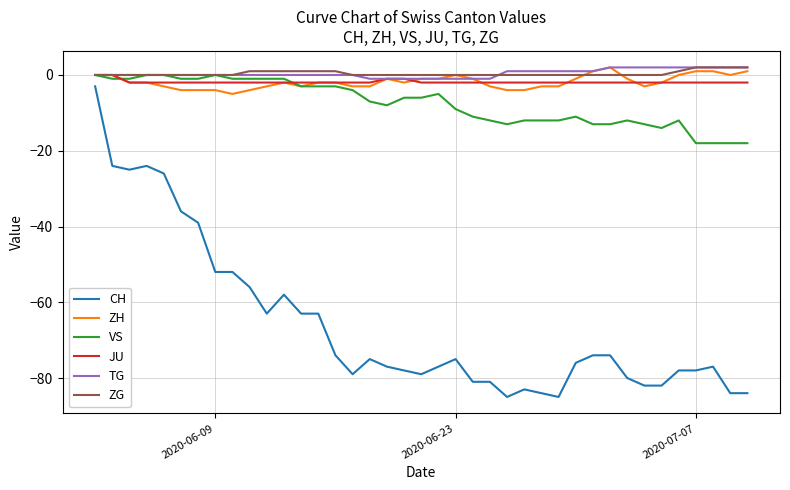

True or false: JU and CH intersect in this chart.

False